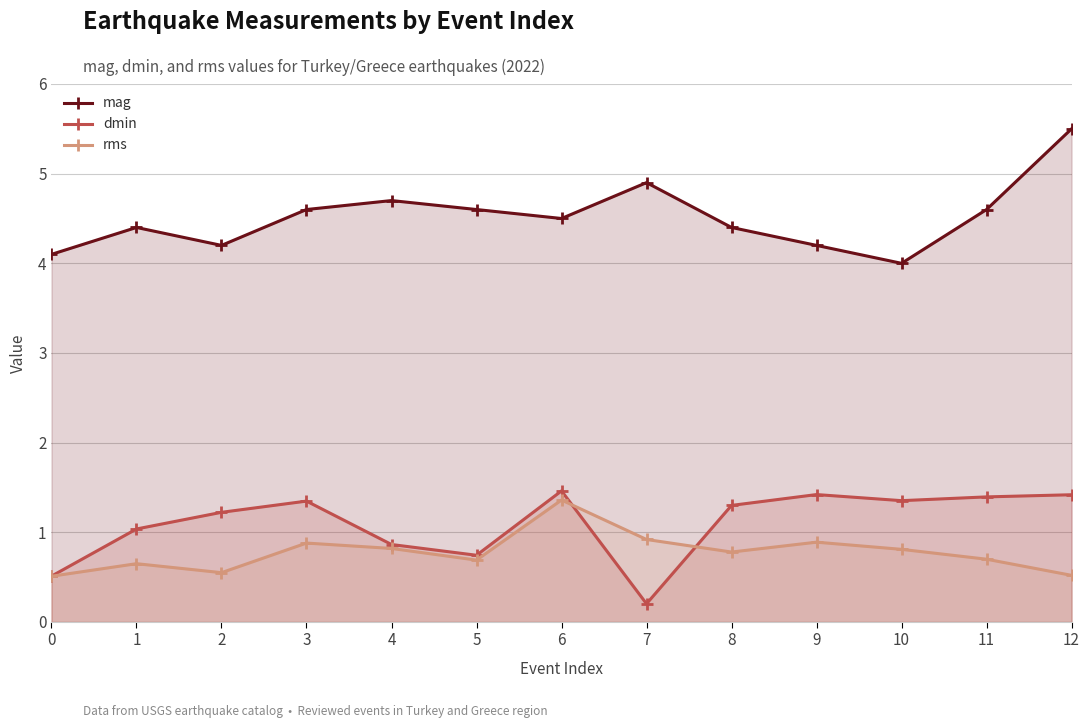

What is the total value across all series at 4?

6.4